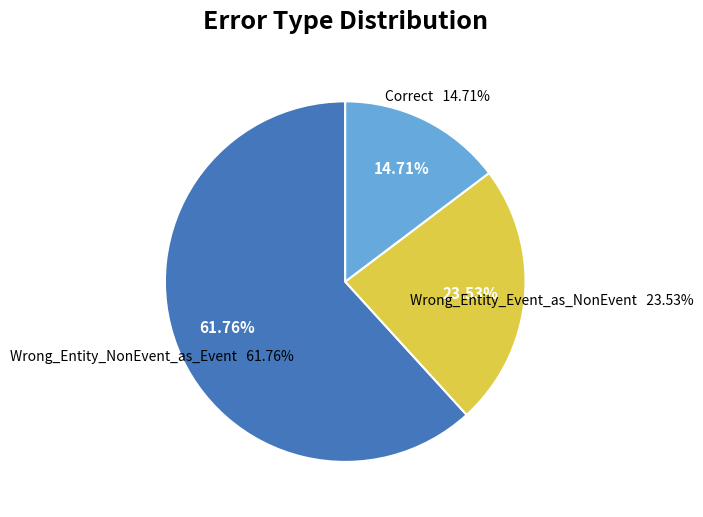

Rank the categories by value from lowest to highest.

Correct, Wrong_Entity_Event_as_NonEvent, Wrong_Entity_NonEvent_as_Event